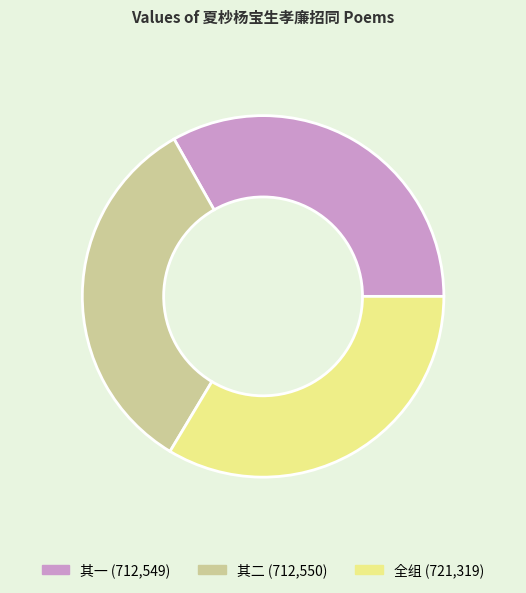

Is there a majority slice in this chart?

No